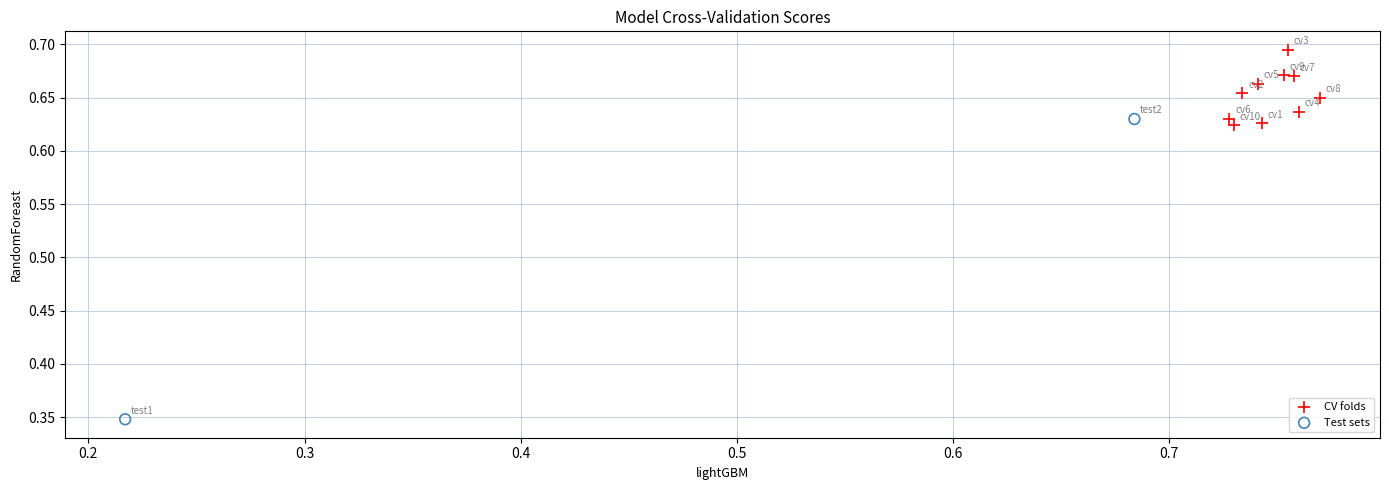

What are all the series names shown in the legend?

CV folds, Test sets